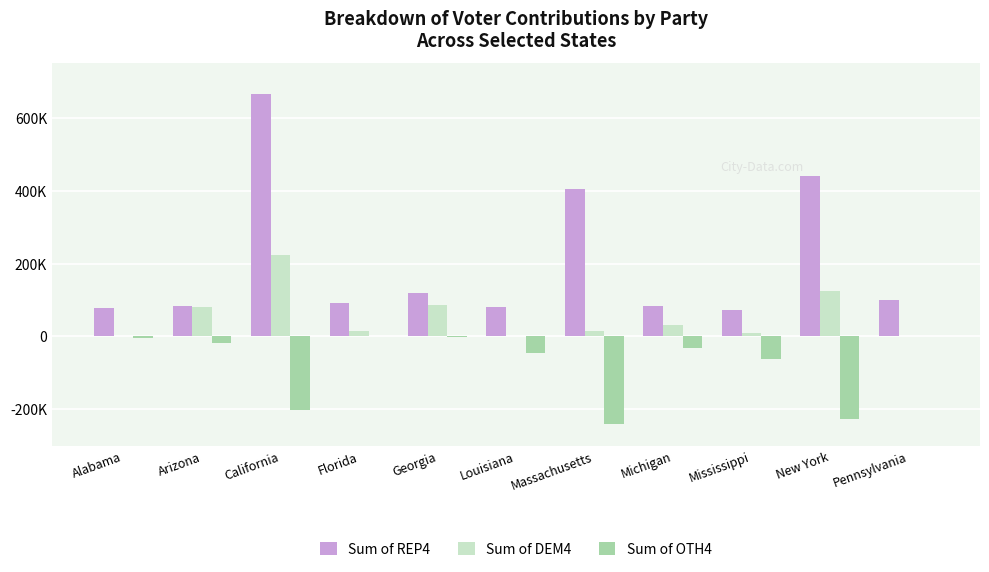

What is the total value across all series at Georgia?

202389